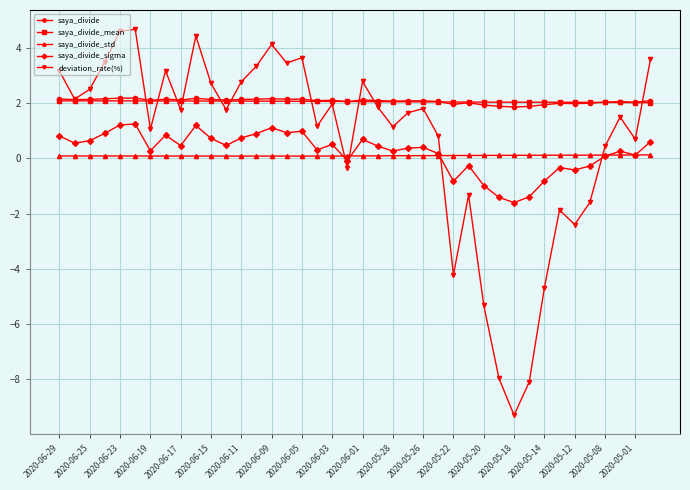

What is the minimum value for deviation_rate(%)?

-9.3